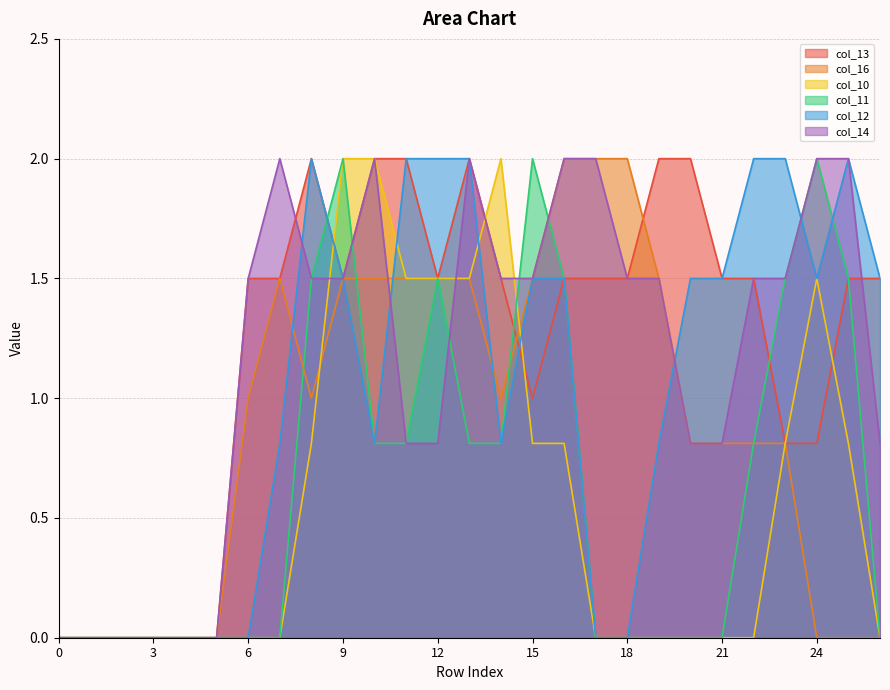

How many categories are shown in the chart?

27